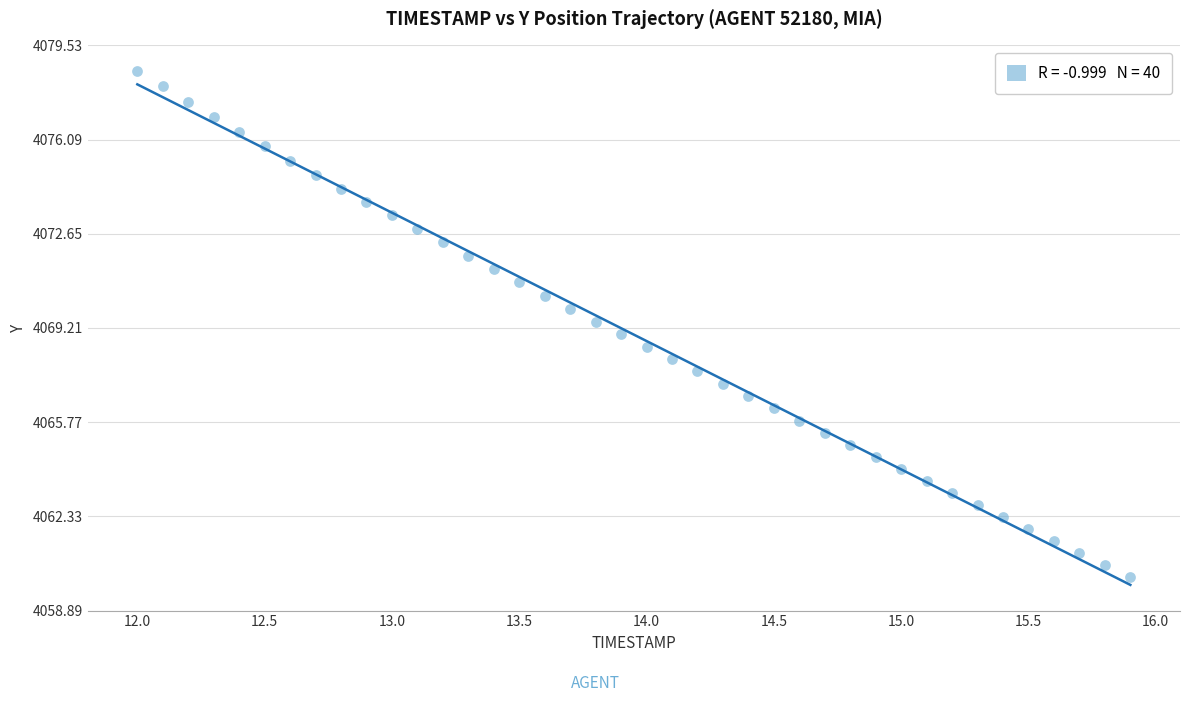

What is the range of Y values (max minus min)?

18.5